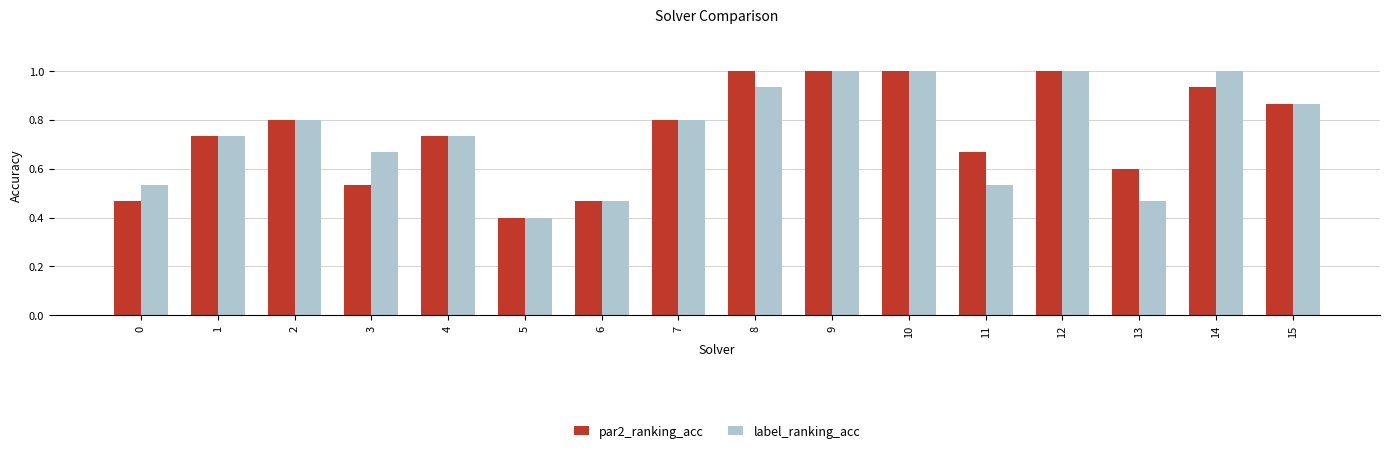

What is the difference between the second highest and minimum values in the label_ranking_acc series?

0.6